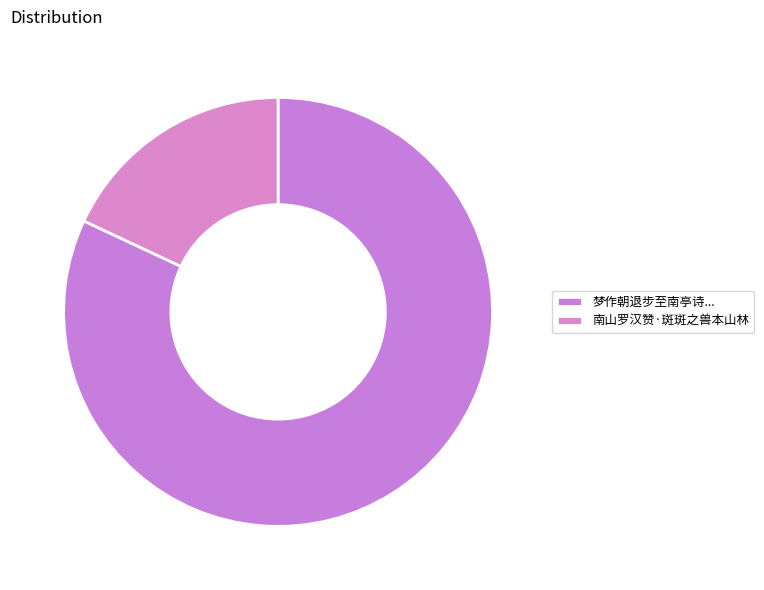

Which category has the smallest portion of the pie?

南山罗汉赞·斑斑之兽本山林